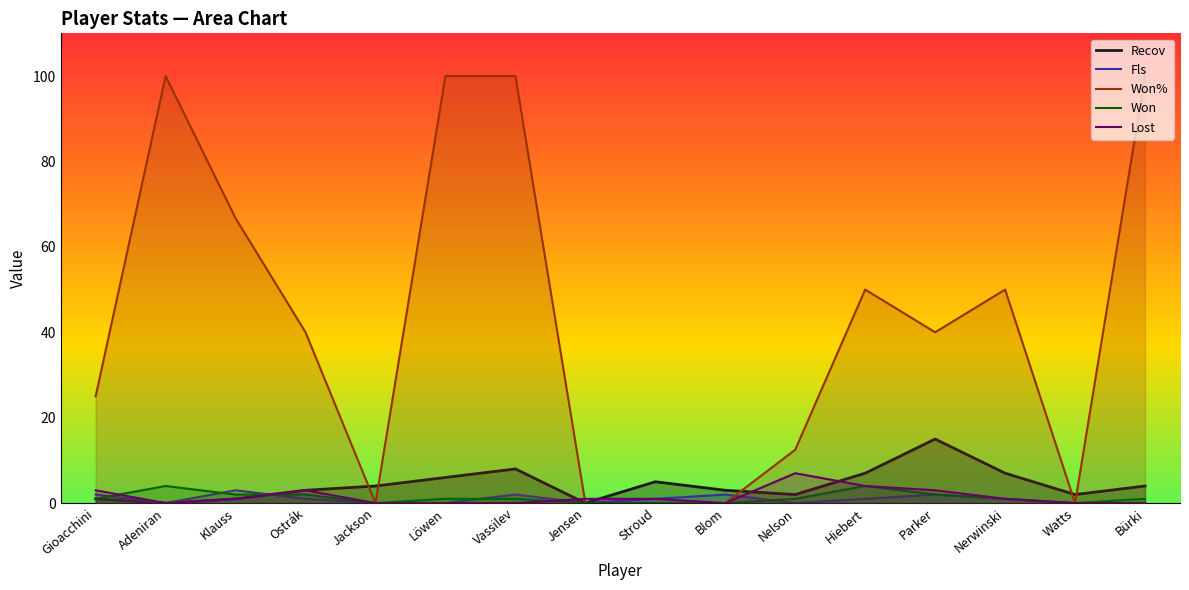

How many values in the Won% series exceed 40?

7